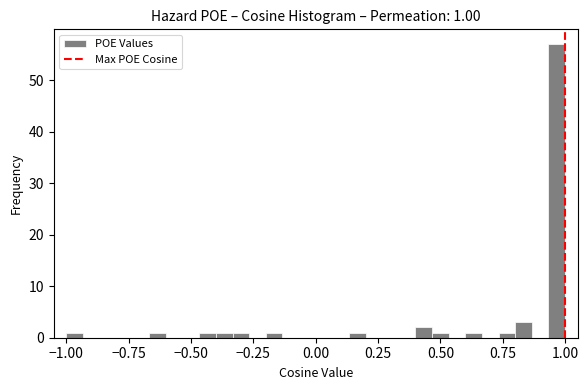

Around what value on the x-axis is the tallest bar? Give the approximate position of its centre, as read against the axis.

0.95